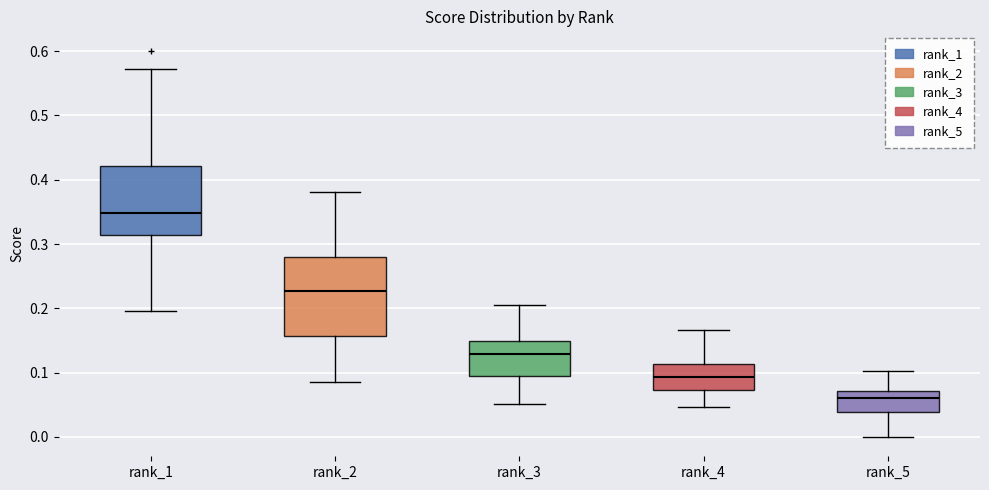

Which box's median line is the highest?

rank_1